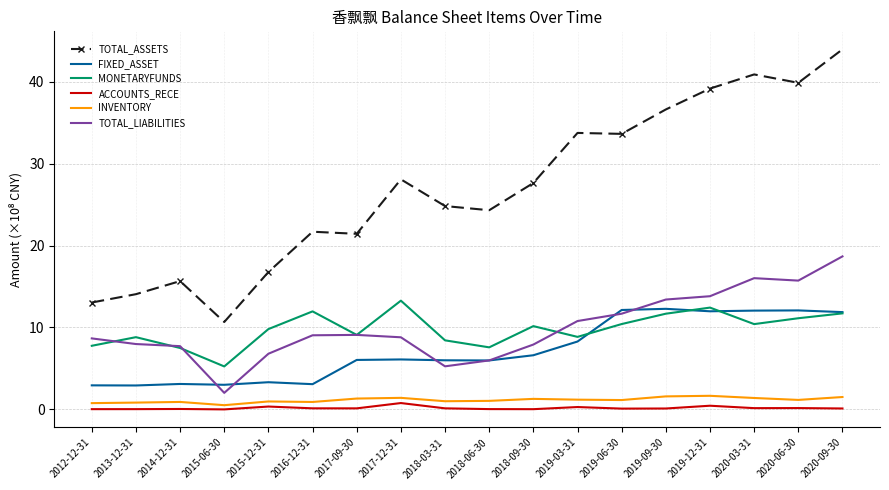

The ACCOUNTS_RECE series shows 0.2 at 2020-06-30. True or false?

True